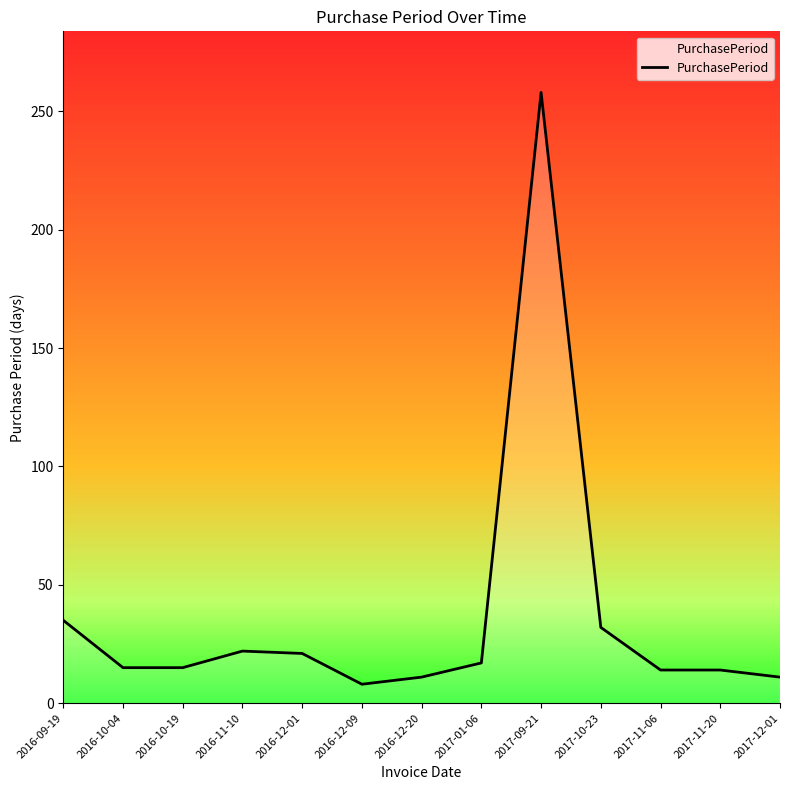

Where is the first local minimum?

2016-12-09